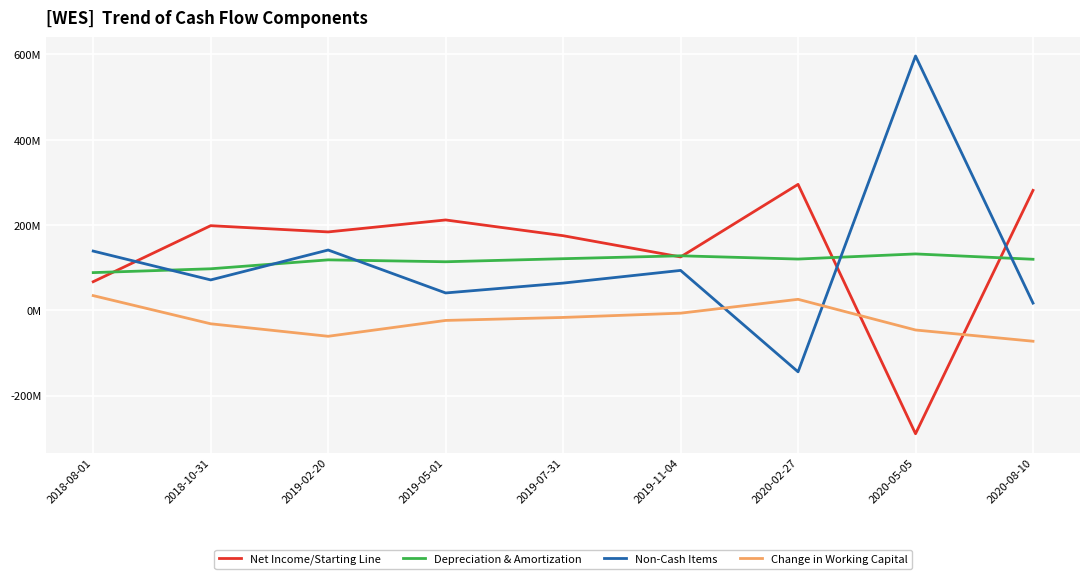

What is the label of the 7th point from the right?

2019-02-20